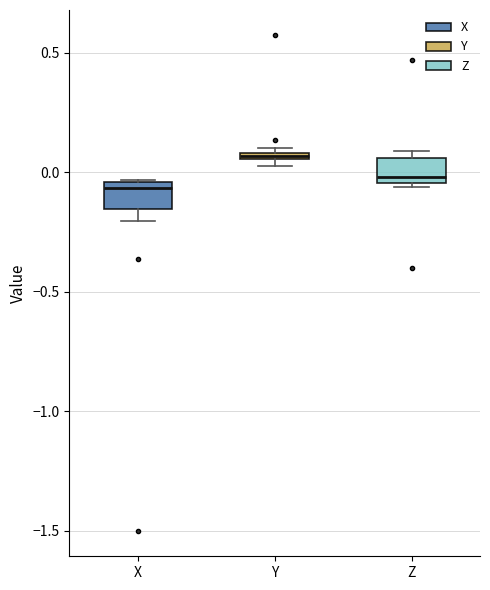

Which box has the highest median line?

Y